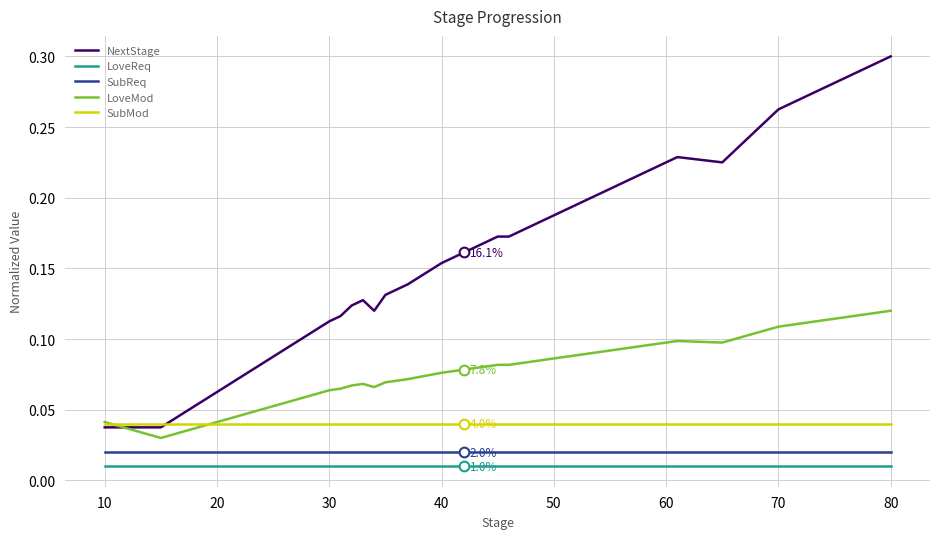

At how many categories does at least one series exceed 0?

24